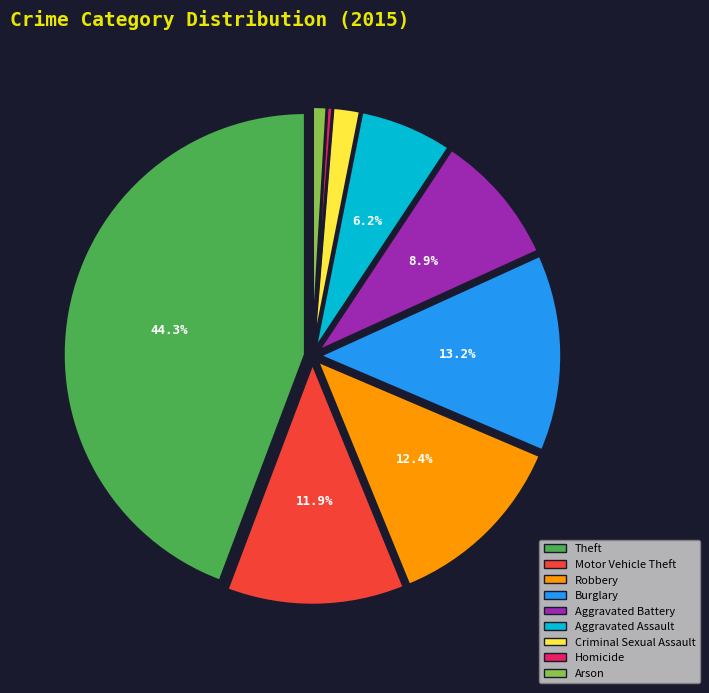

How much of the chart is everything except Burglary?

86.8%